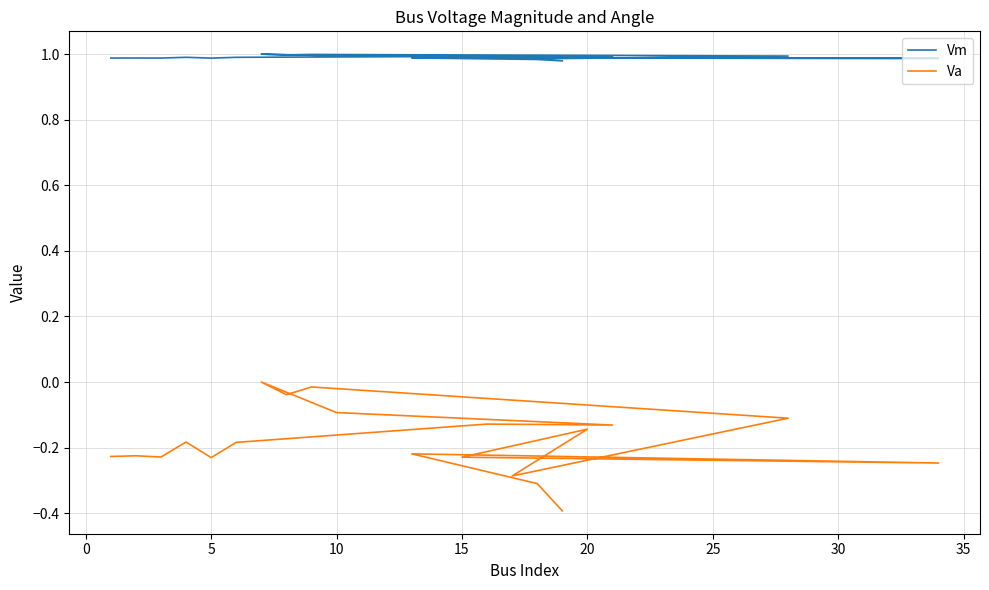

How many series are shown in this chart?

2